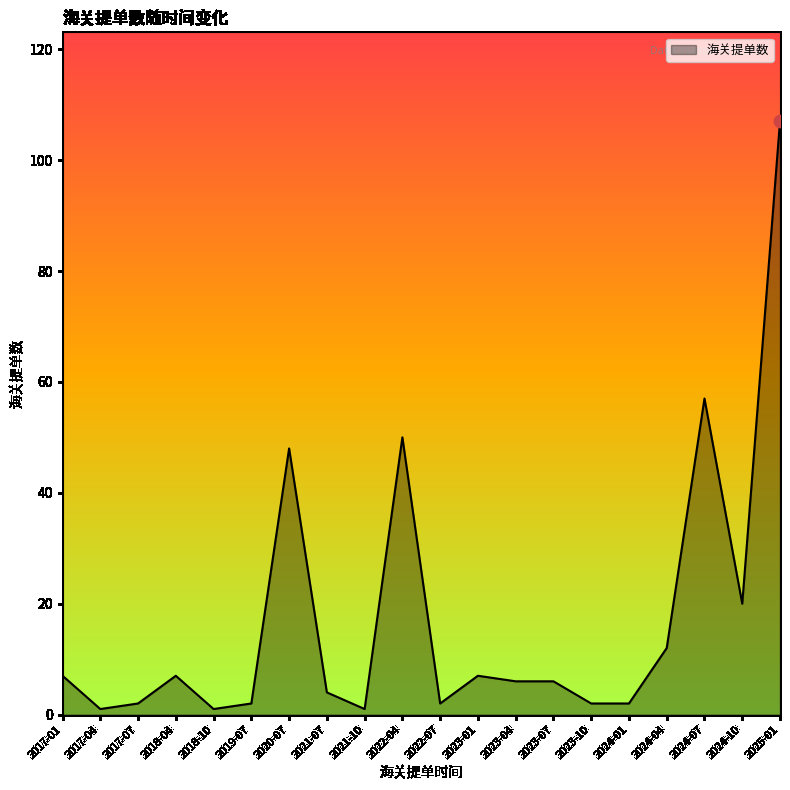

Between 2024-07 and 2024-10, which is larger?

2024-07